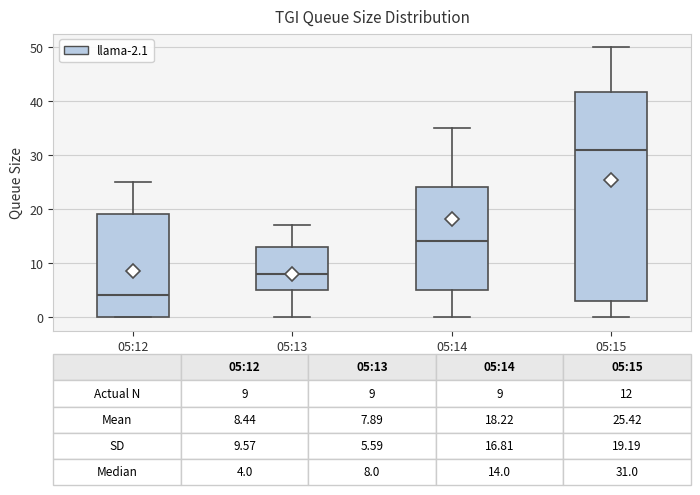

Which box has the highest median line?

05:15